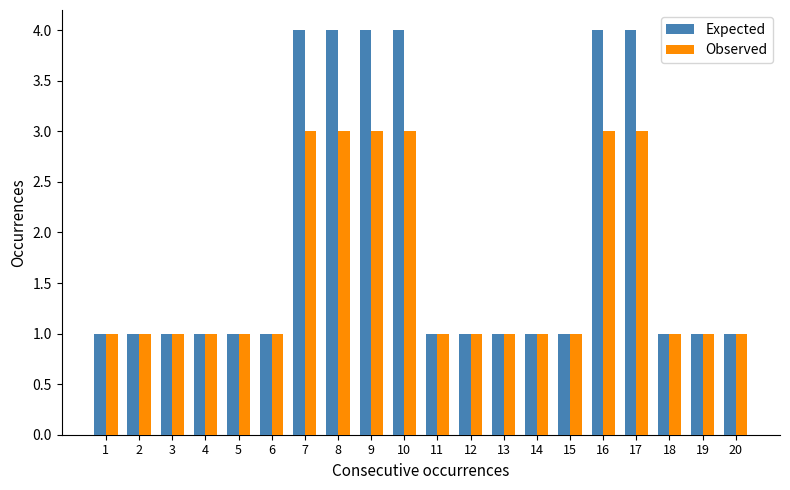

Which series has the largest total across all categories?

Expected